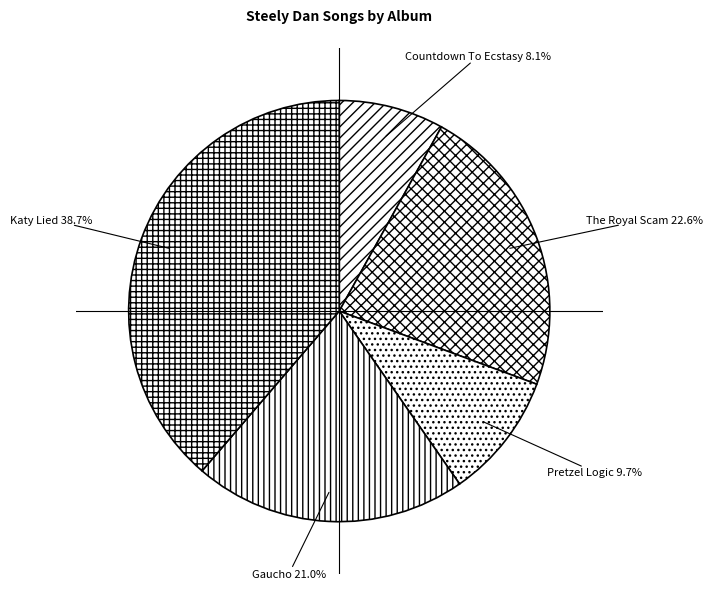

Does any single category account for the majority?

No